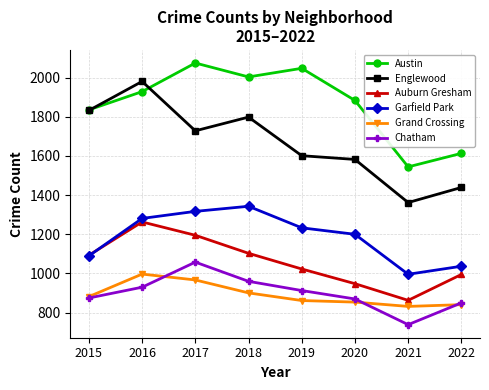

What is the difference between the maximum and minimum values in the Englewood series?

618